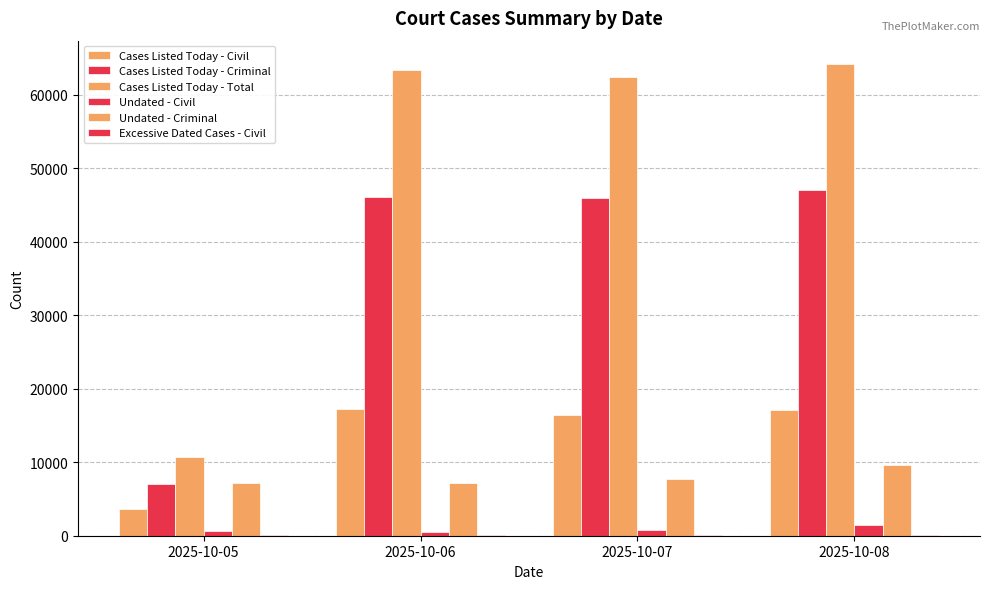

How many groups of bars are there?

4